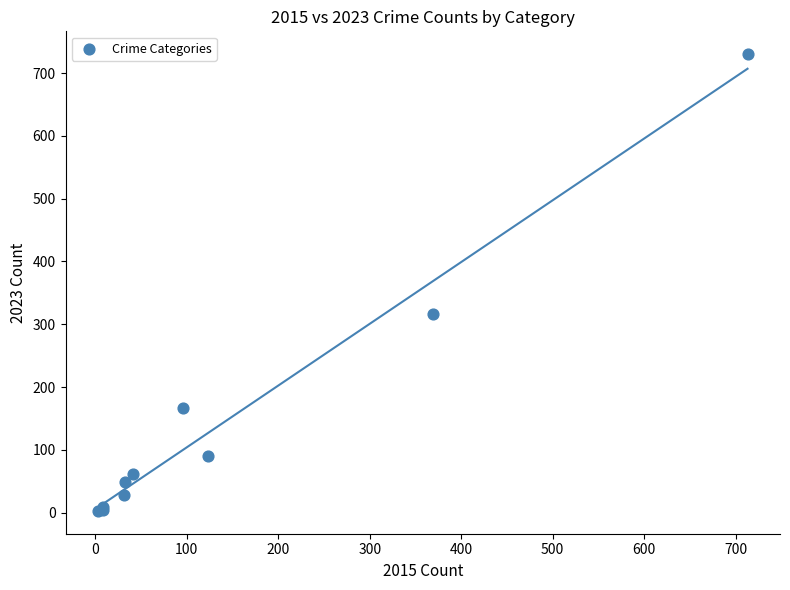

What Y value in the scatter plot is closest to 366?

317